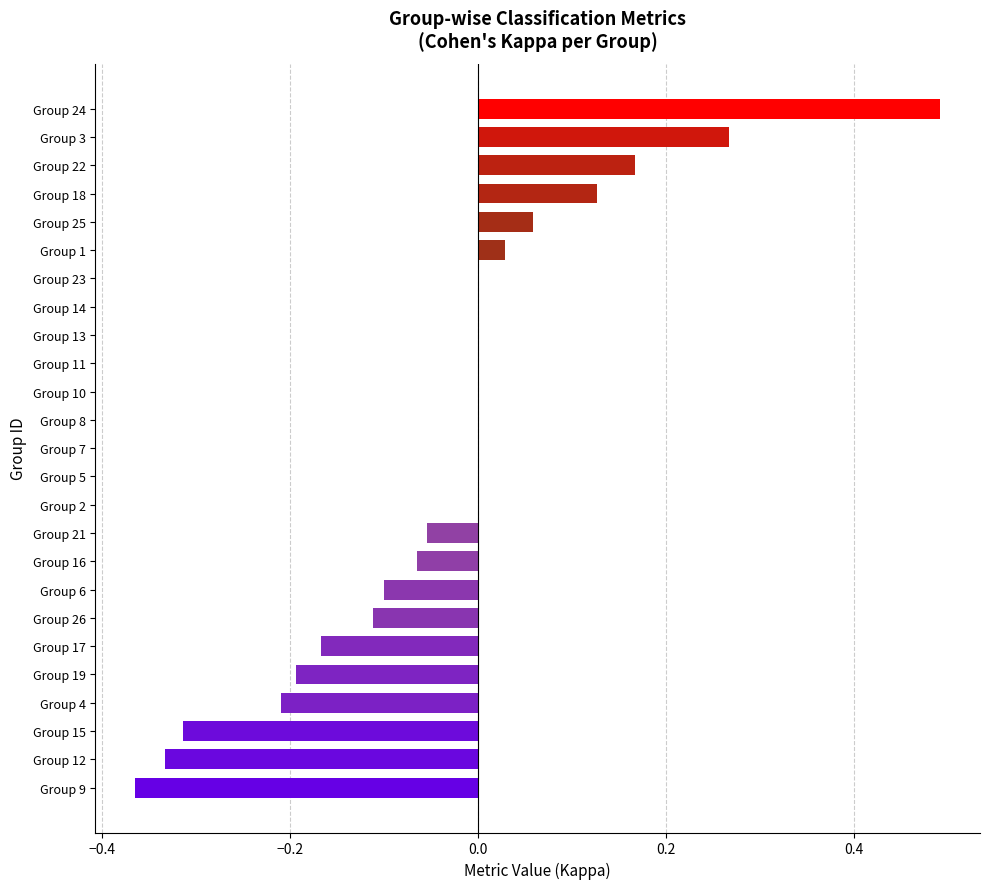

Between Group 5 and Group 22, which is larger?

Group 22